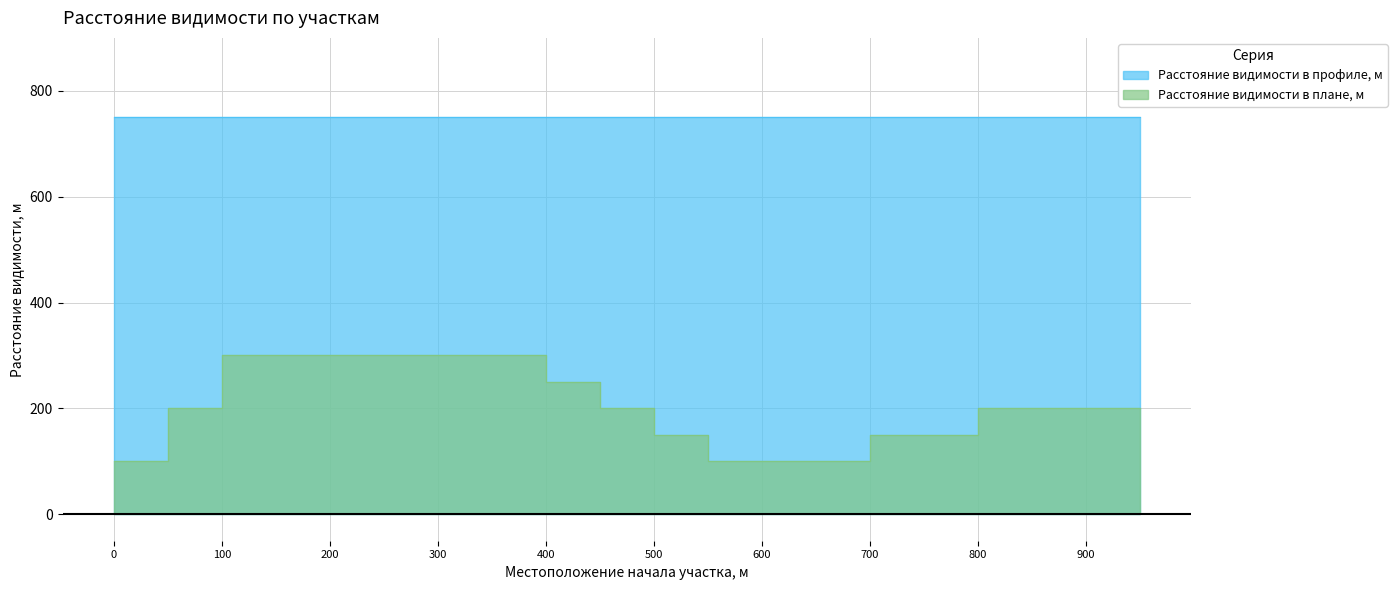

What is the sum of the values at 500 and 150?

450